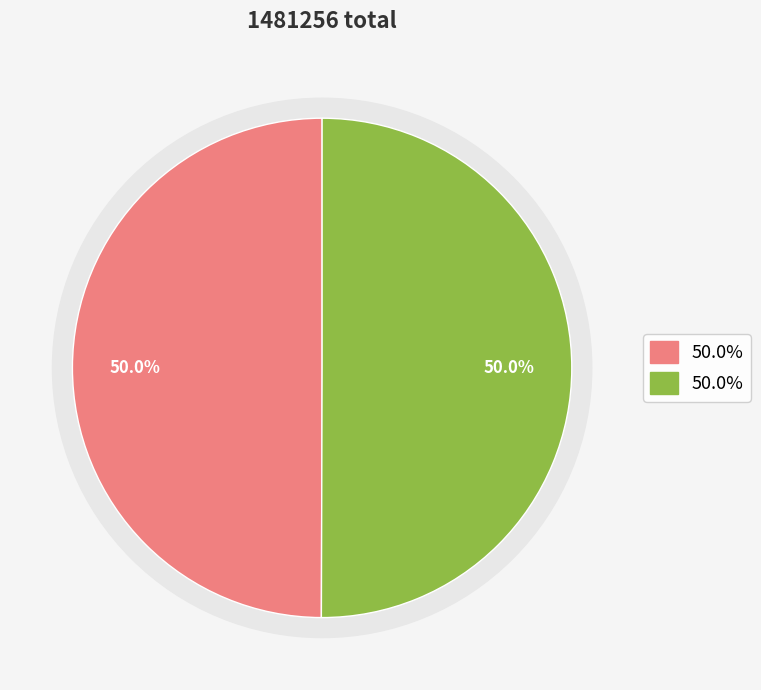

To the nearest percent, what is the combined percentage of 游金山同张樊川编修左鲍冲赞府家叔三崧同用东坡焦山韵 and 赵云崧同年移寓裘家街即海昌陈文勤公邸第也三年前予曾寓此赋赠?

100%